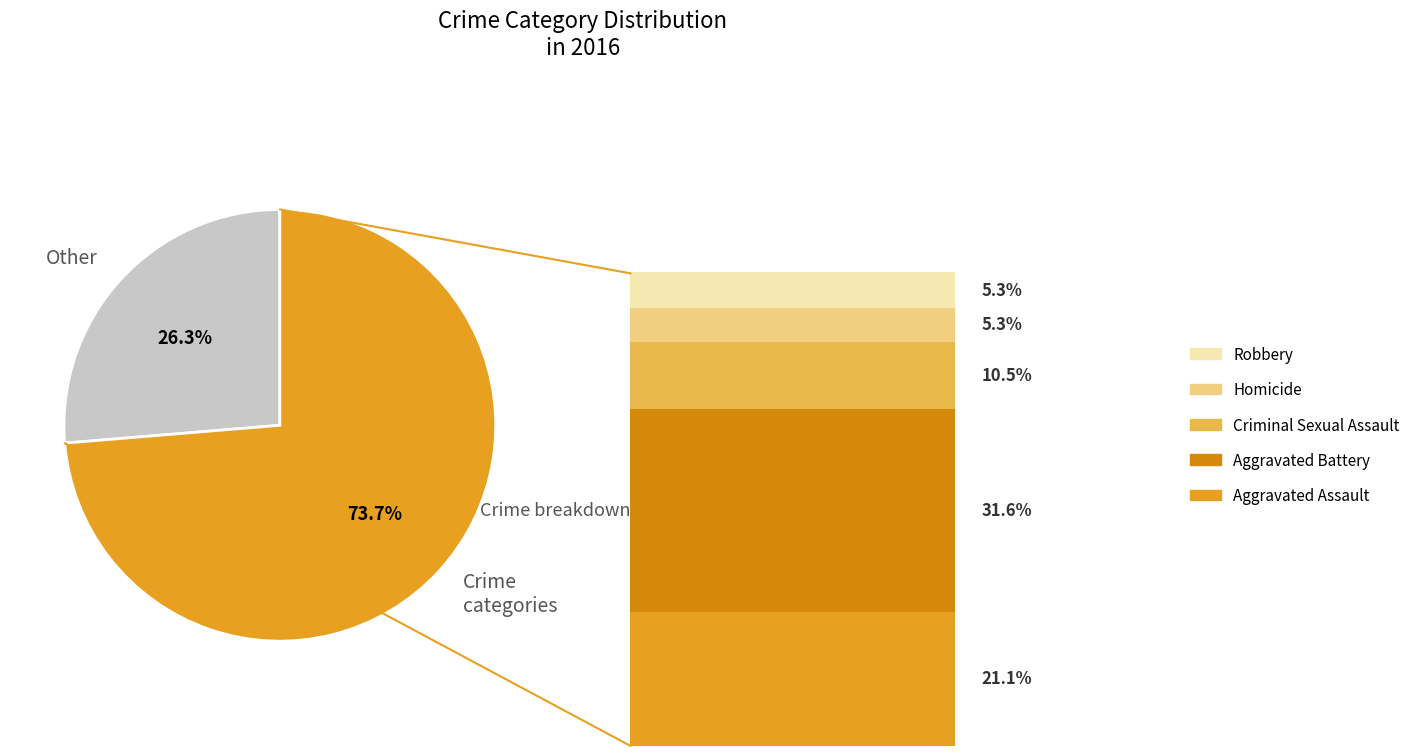

Which slice is the smallest?

Other